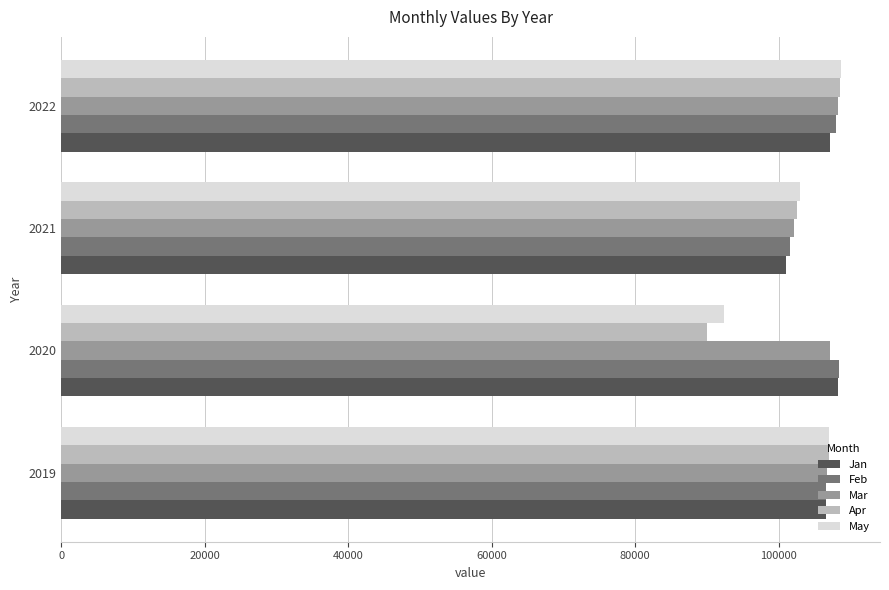

What is the total value across all series at 2021?

510220